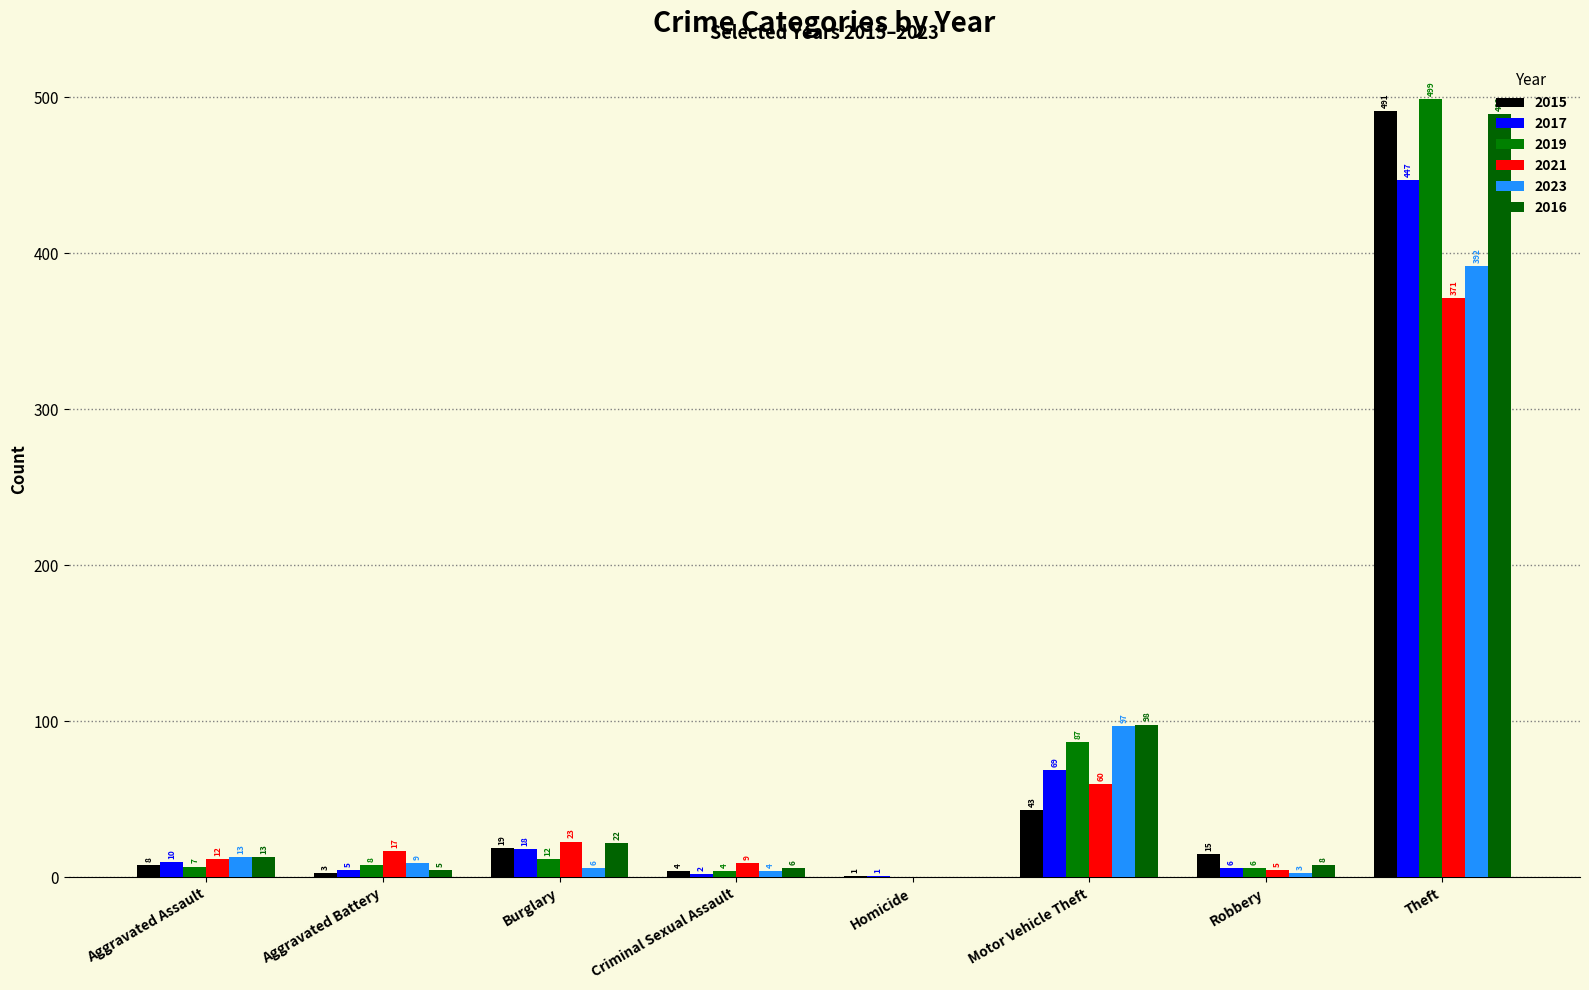

How many distinct data groups are displayed?

6